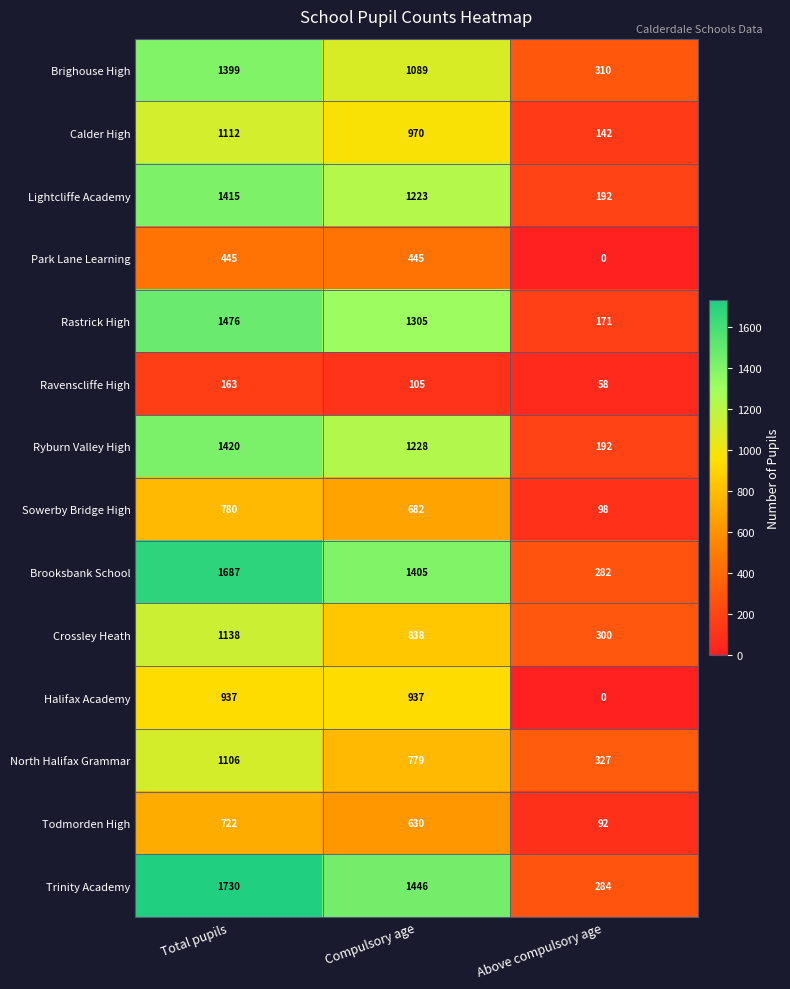

At which label is Ravenscliffe High closest to 110?

Compulsory age